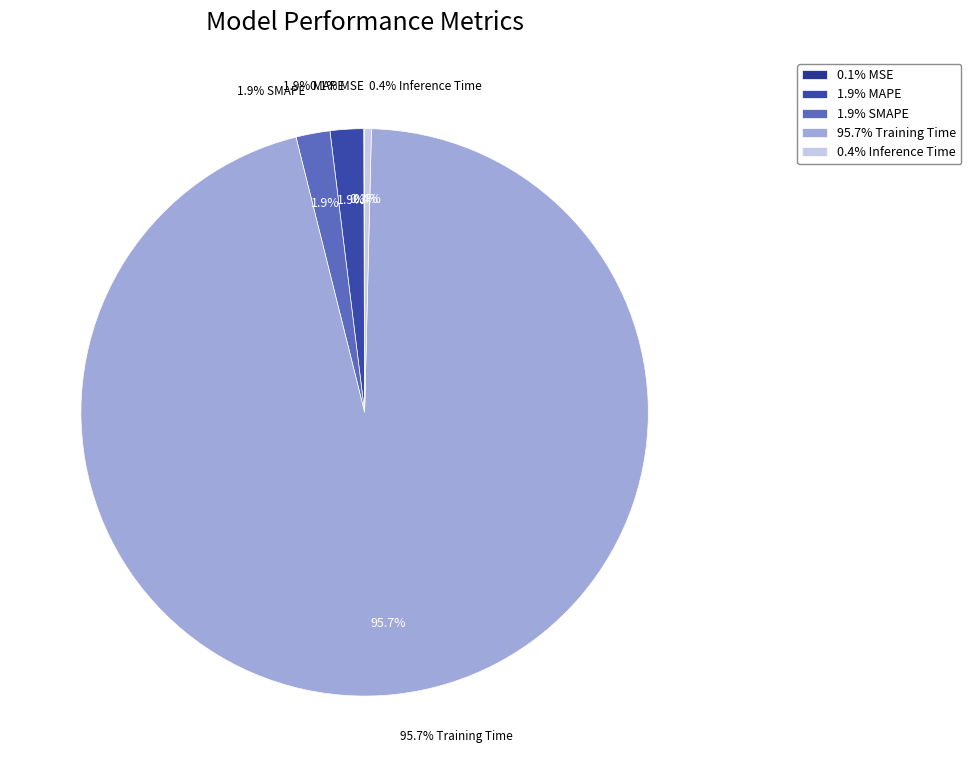

Does SMAPE account for over 50% of the chart?

No